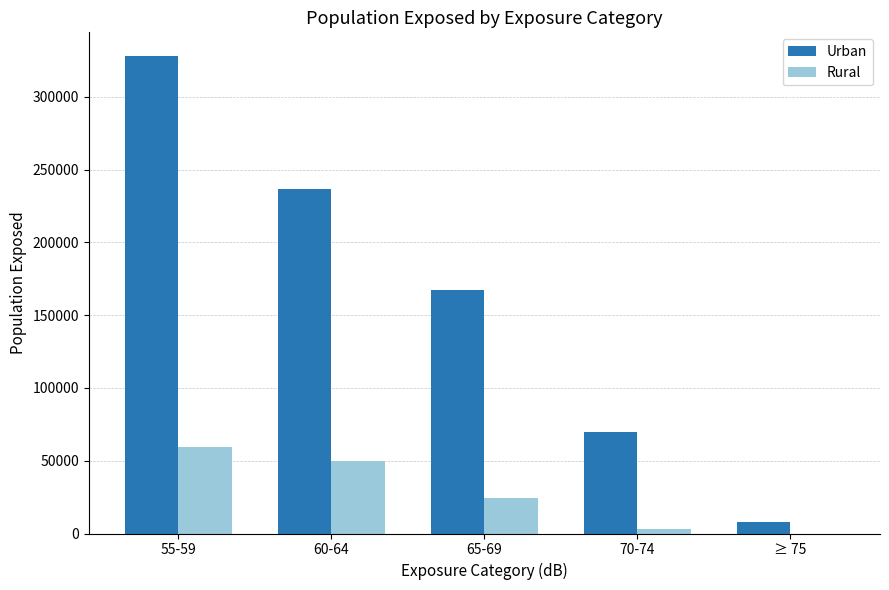

The Urban series shows 327900 at 55-59. True or false?

True